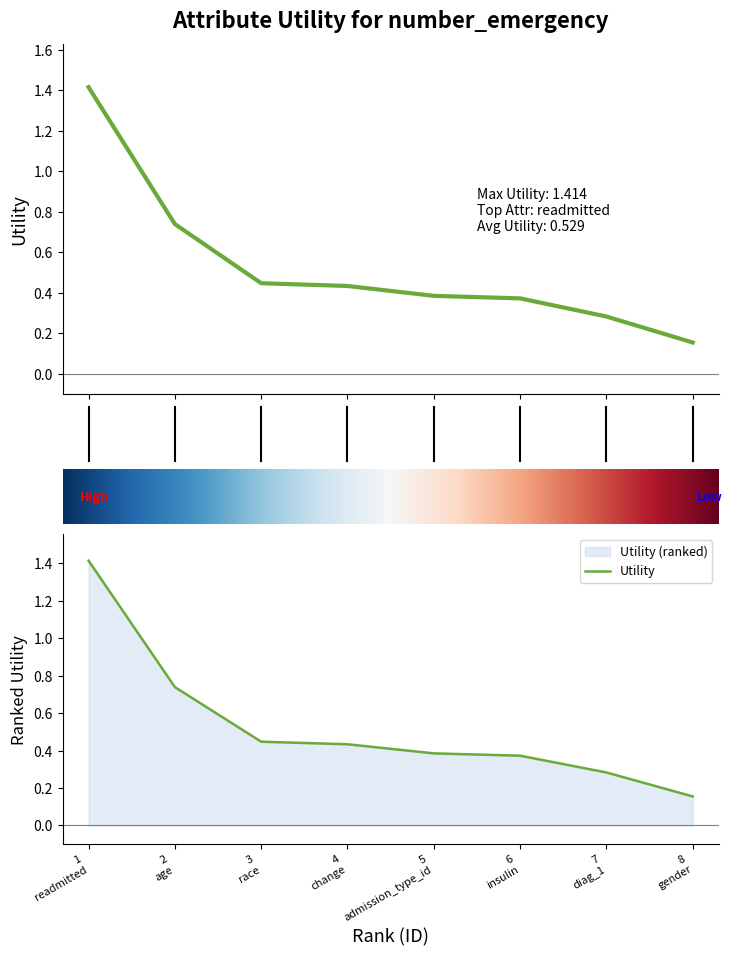

Is it true that the value at 1 is 0.9?

False